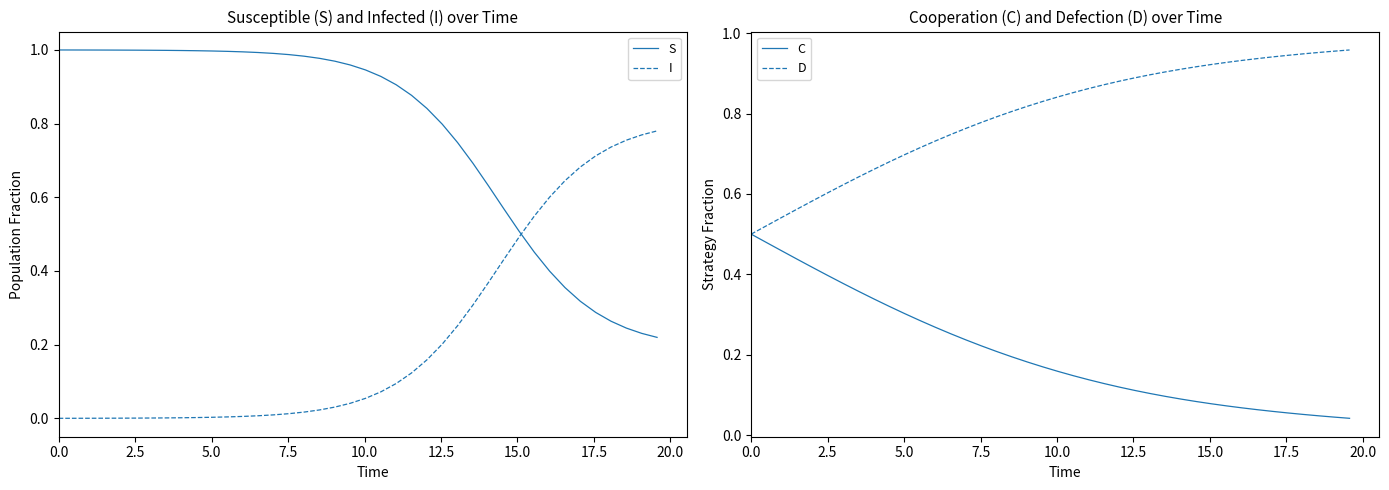

How many lines are shown in the chart?

4